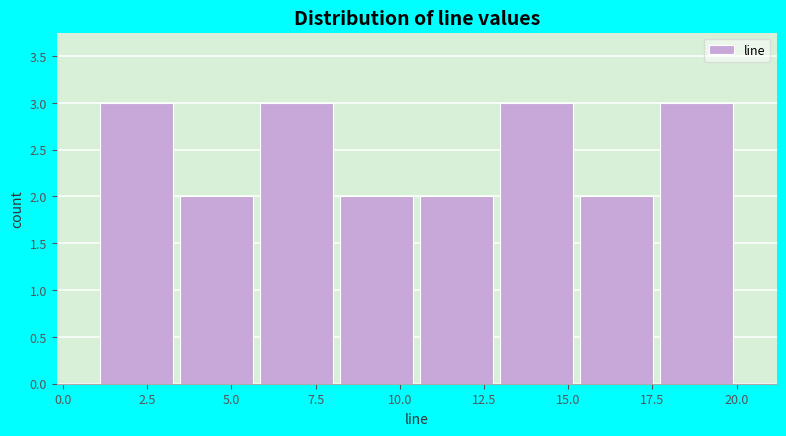

Reading left to right, list every bar in this chart as the range it spans on the x-axis followed by its height. Neither the bar edges nor the heights are printed on the chart, so give them approximately, as read against the axes.

1.0 to 3.5: 3
3.5 to 6.0: 2
6.0 to 8.0: 3
8.0 to 10.5: 2
10.5 to 13.0: 2
13.0 to 15.5: 3
15.5 to 17.5: 2
17.5 to 20.0: 3